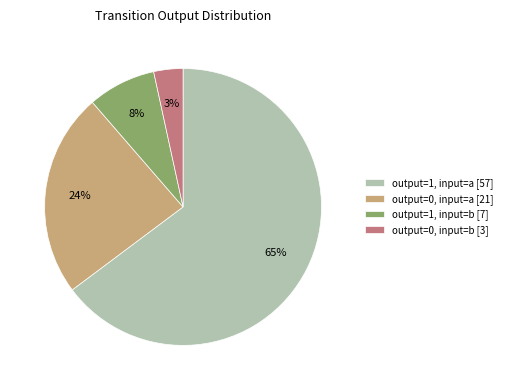

True or false: output=0, input=a accounts for 17% of the total.

False